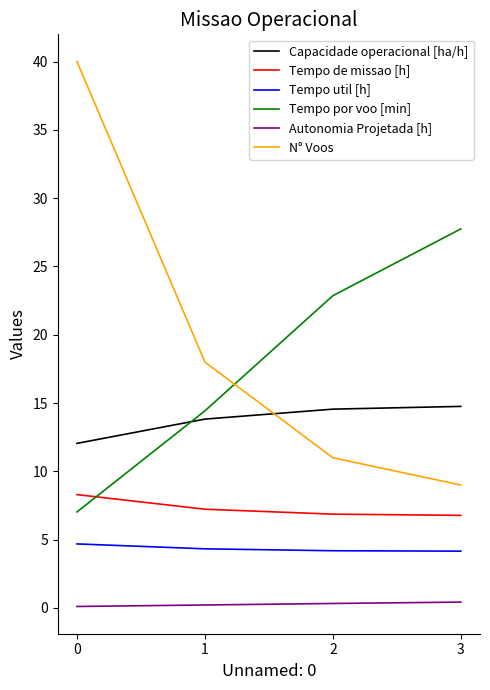

The Tempo por voo [min] series shows 9.6 at 0. True or false?

False